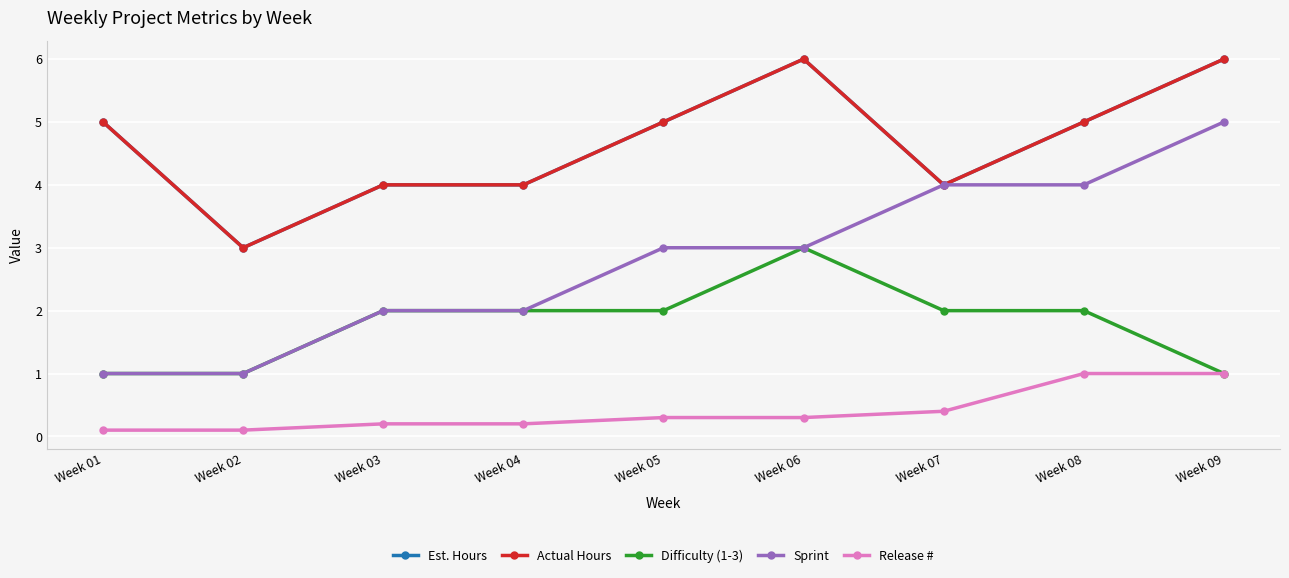

Does the chart have visible grid lines?

Yes